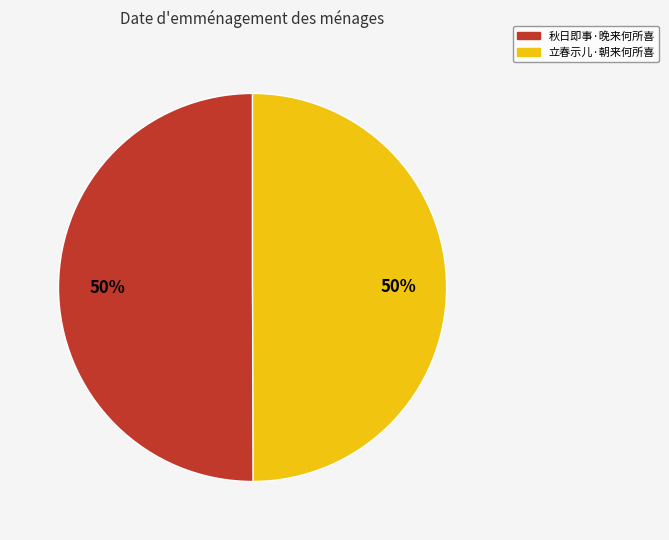

To the nearest percent, what is the combined percentage of 秋日即事·晚来何所喜 and 立春示儿·朝来何所喜?

100%